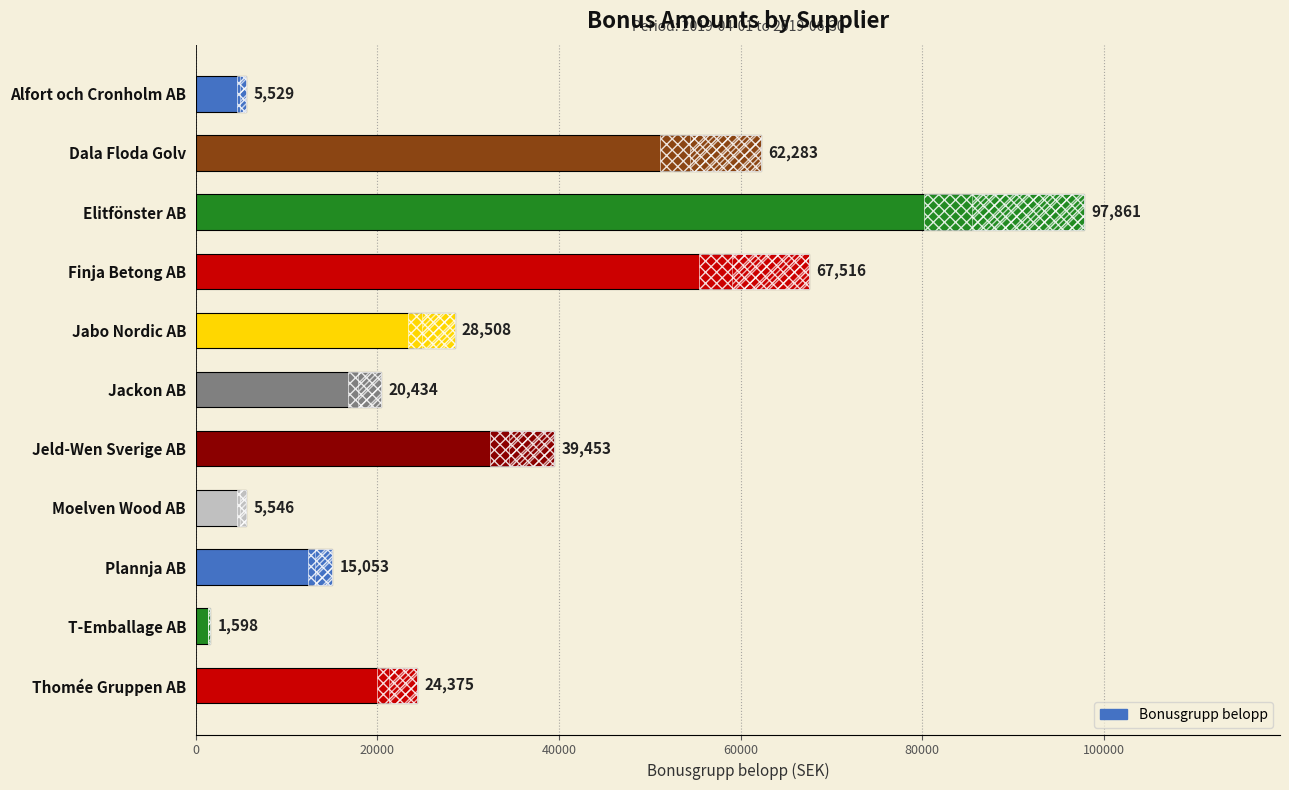

Reading left to right, list all the values displayed in this chart.

5529	62283	97861	67516	28508	20434	39453	5546	15053	1598	24375